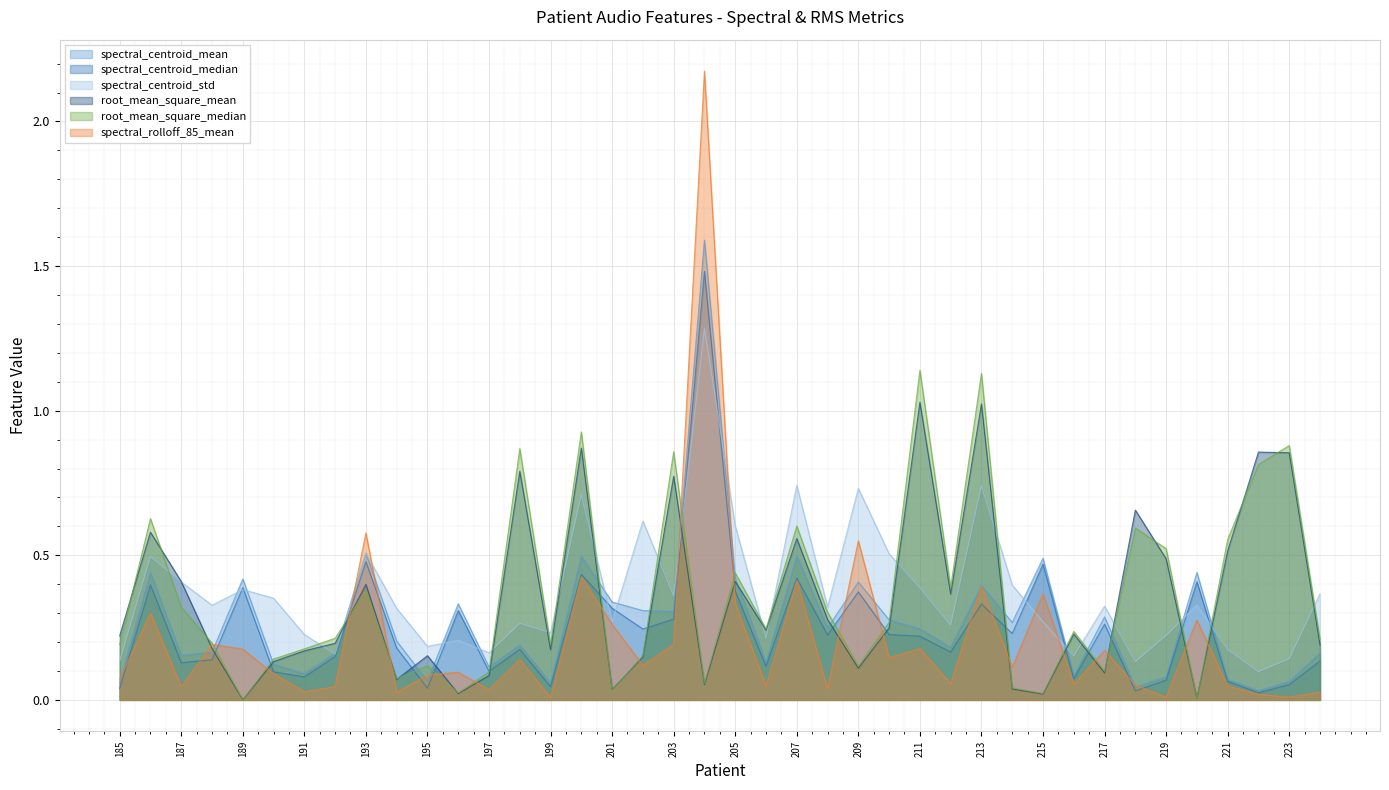

How many intersections are there between spectral_centroid_median and spectral_centroid_std?

12